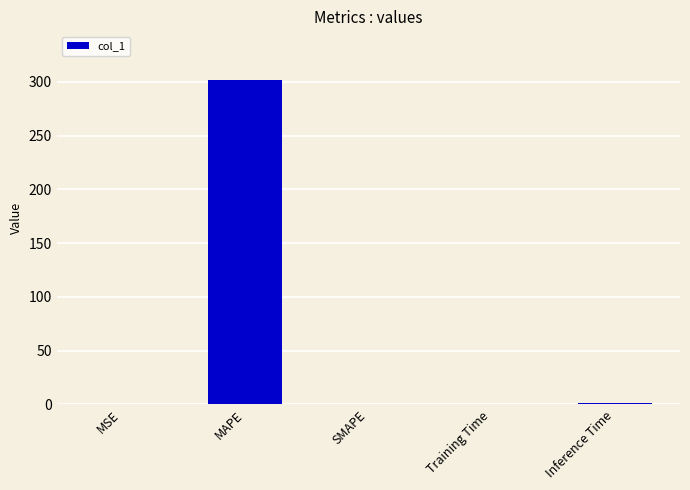

What is the change in value from MAPE to SMAPE?

-301.6